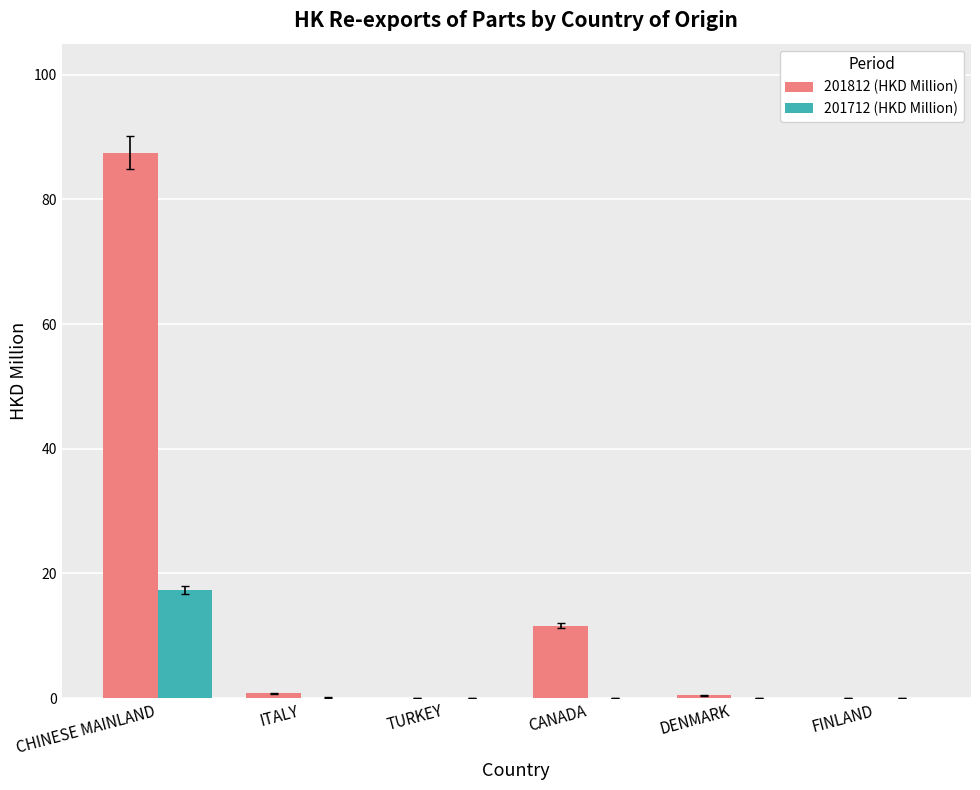

Which series has the largest total across all categories?

201812 (HKD Million)